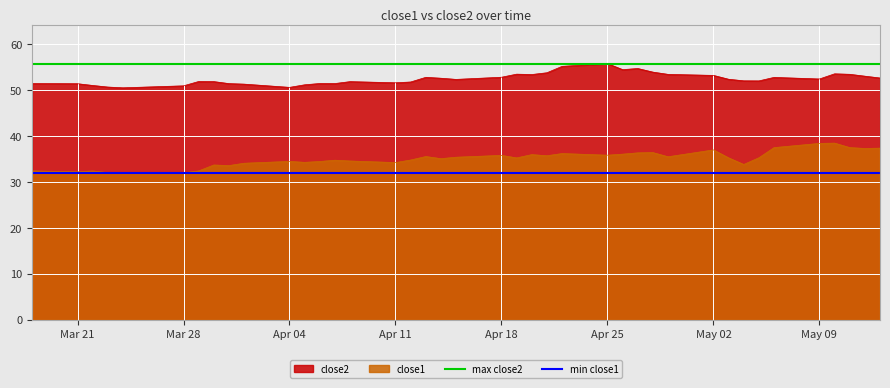

Which series has the largest total across all categories?

max close2